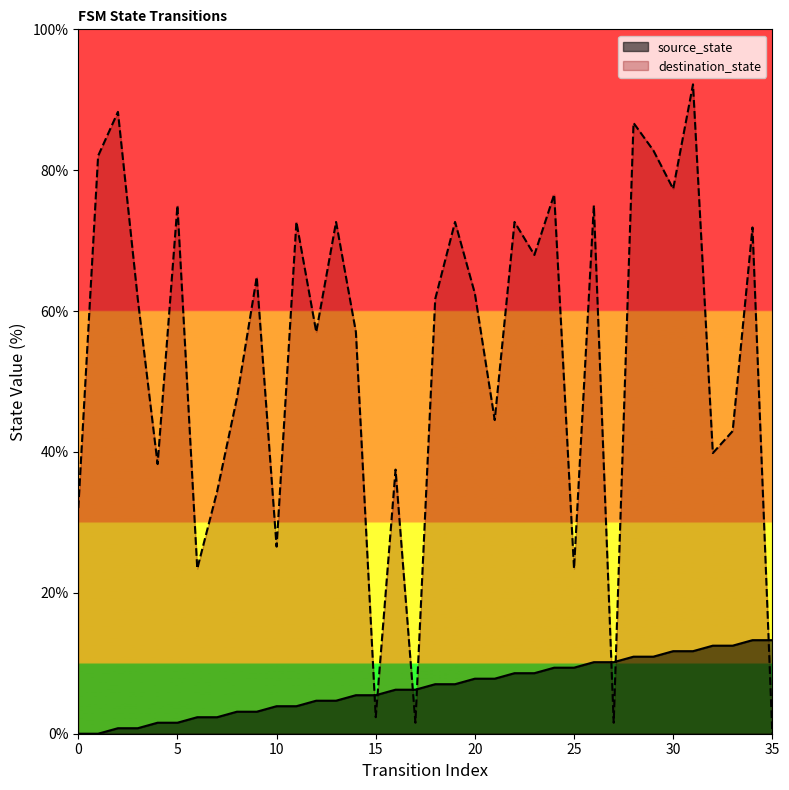

What is the total value across all series at 26?

85.2